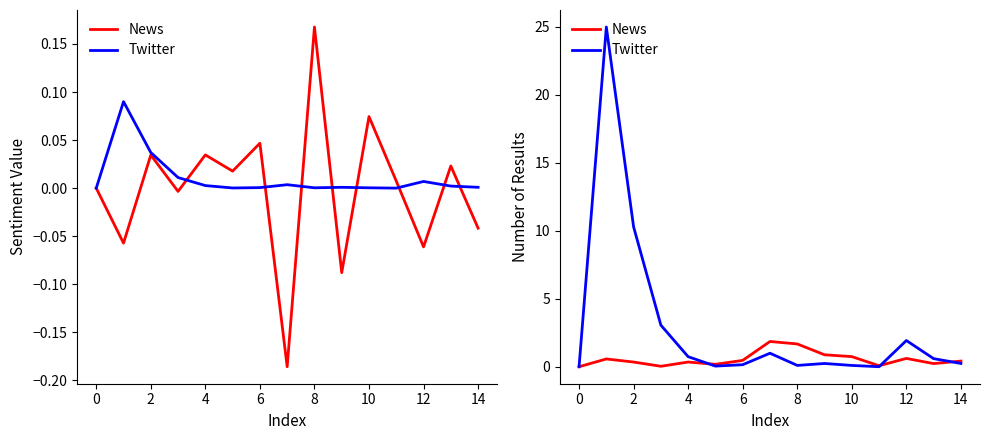

True or false: Twitter and News intersect in this chart.

True